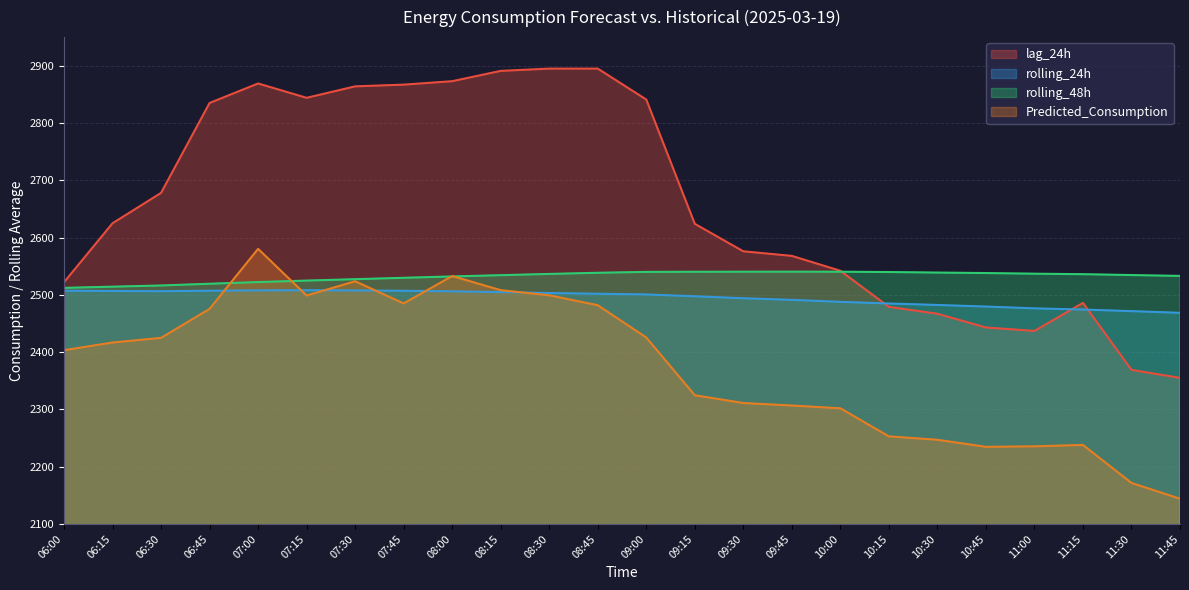

At which label does lag_24h reach its minimum?

11:45